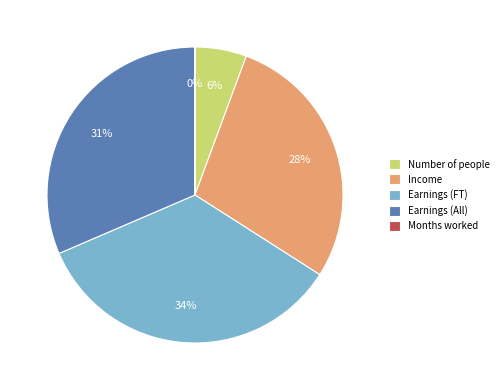

To the nearest percent, what is the difference between the largest and smallest slice percentages?

34%